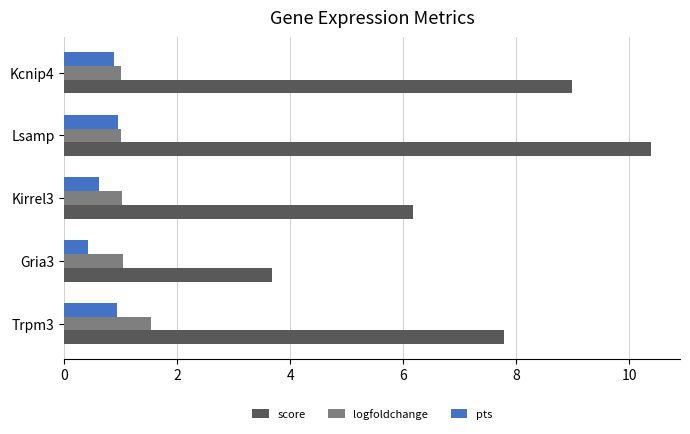

Rank the series by their maximum value, from highest to lowest.

score, logfoldchange, pts